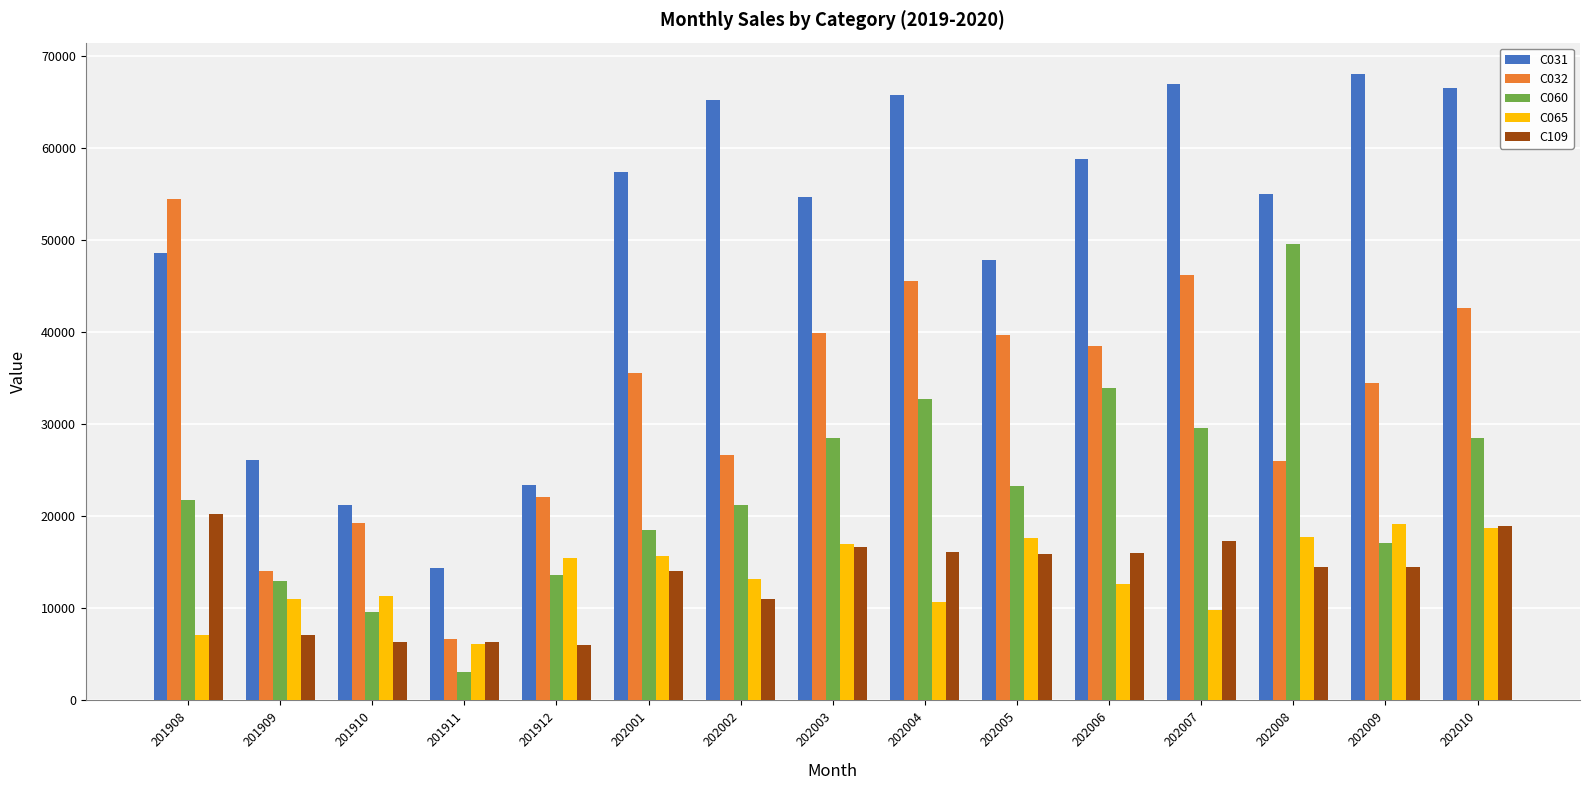

What are all the series names shown in the legend?

C031, C032, C060, C065, C109